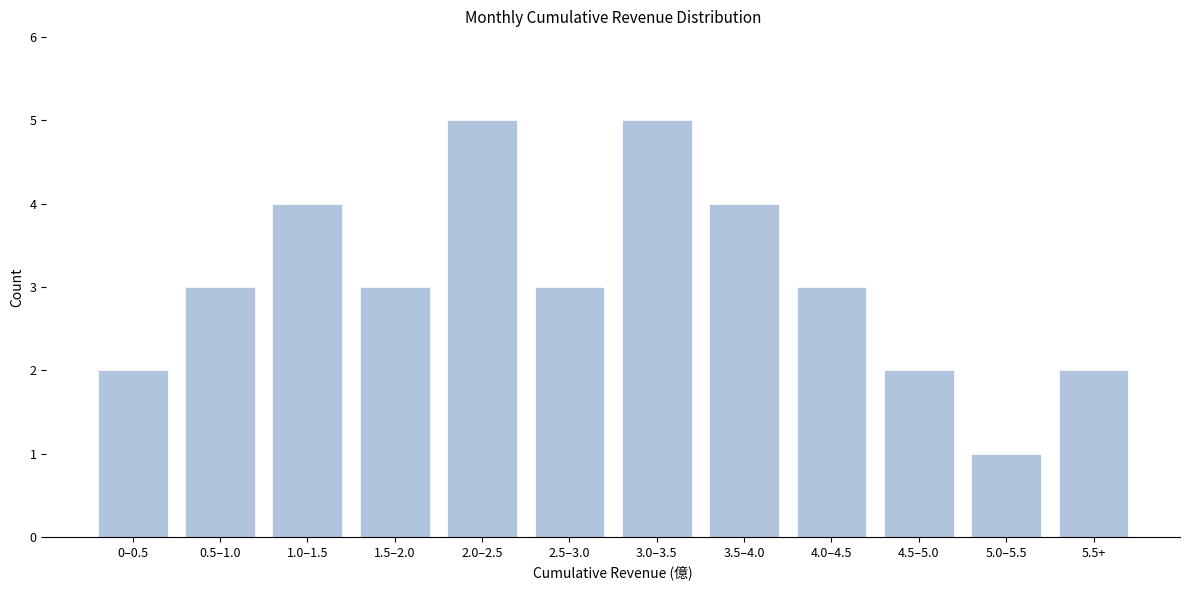

Reading left to right, extract all data points from this chart.

2	3	4	3	5	3	5	4	3	2	1	2